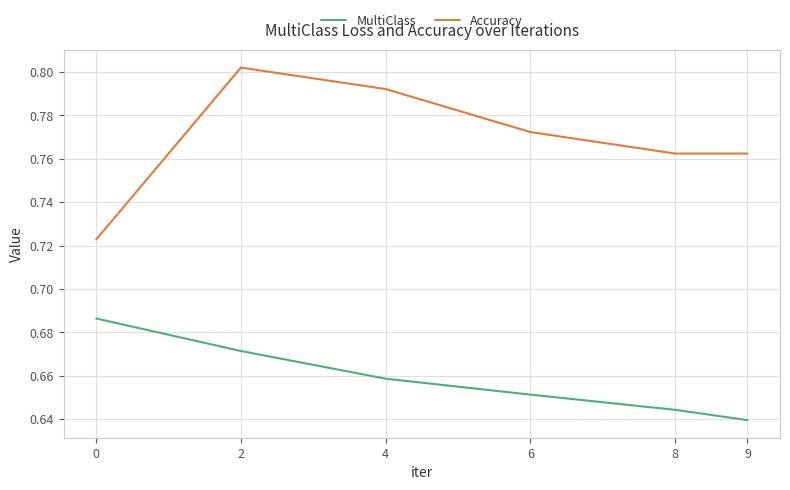

How many series are shown in this chart?

2